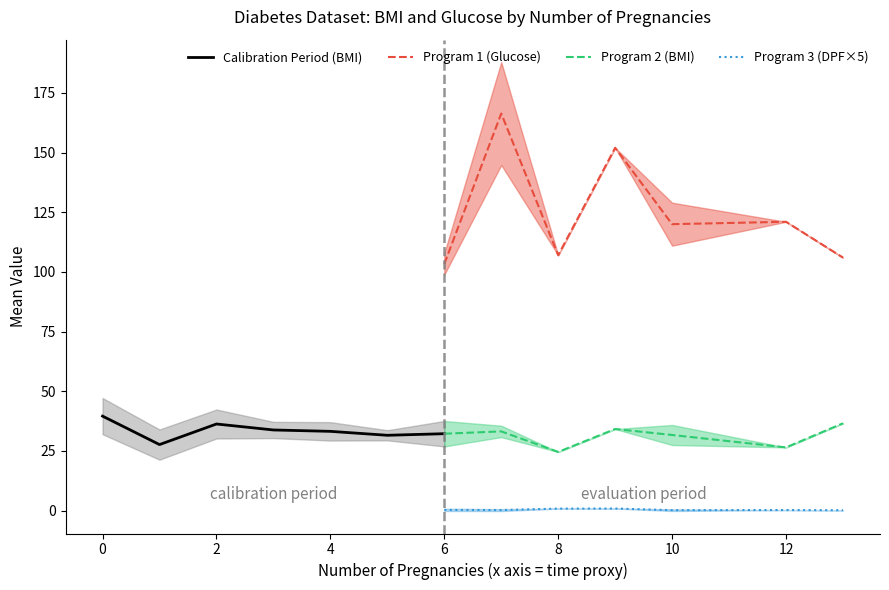

Is it true that Program 3 (DPF×5) equals 0.9 at 8?

True